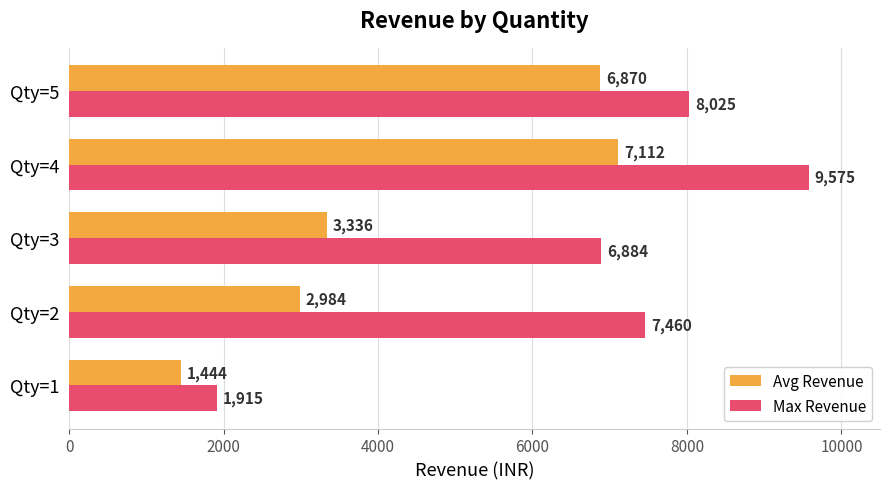

Which series has the largest total across all categories?

Max Revenue